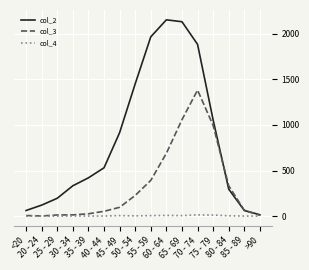

At which category is the sum across all series the highest?

70 - 74